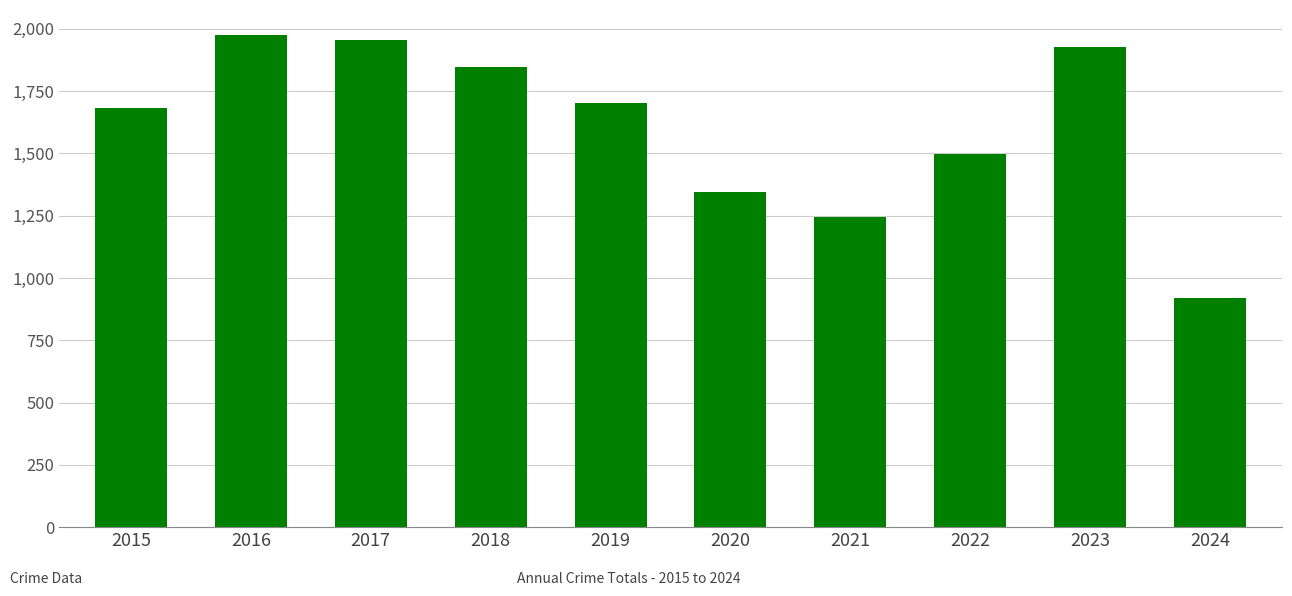

Where does the data first go above 1702?

2016